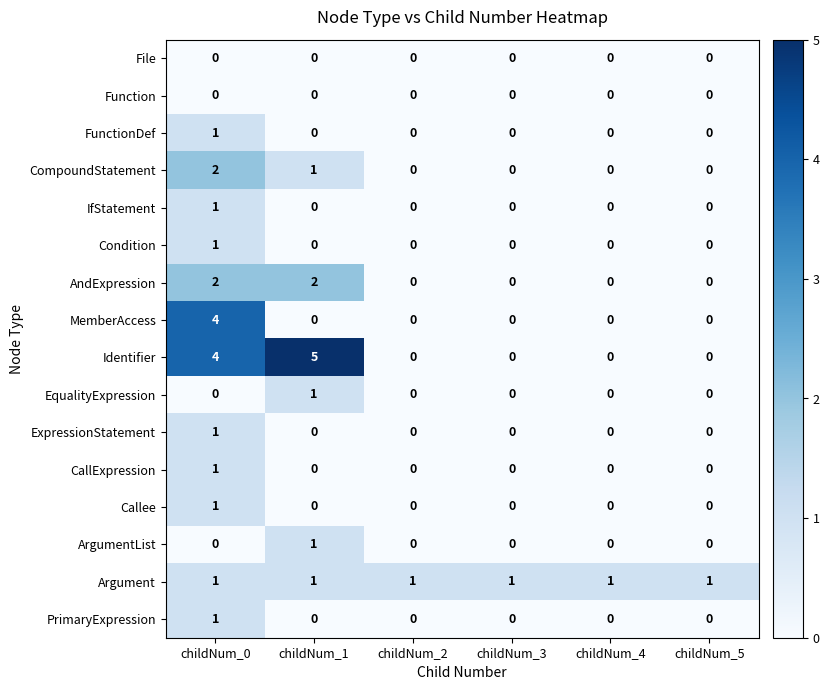

What is the greatest value displayed?

5